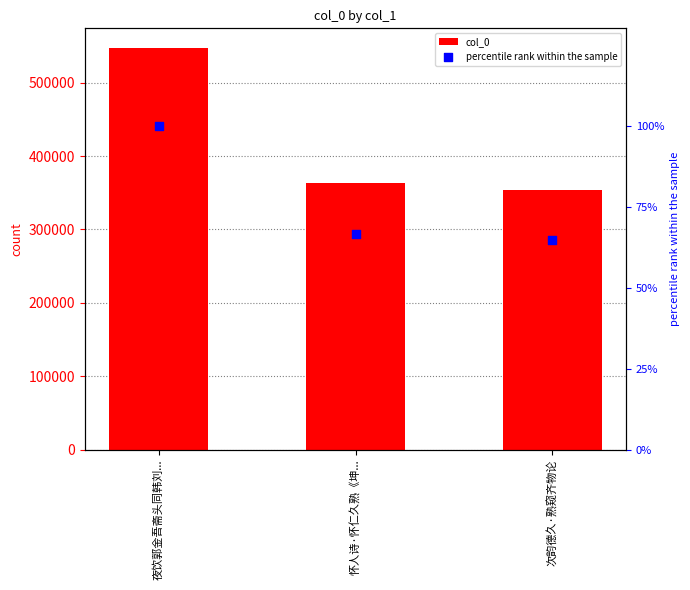

Which series has the widest spread of Y values?

col_0